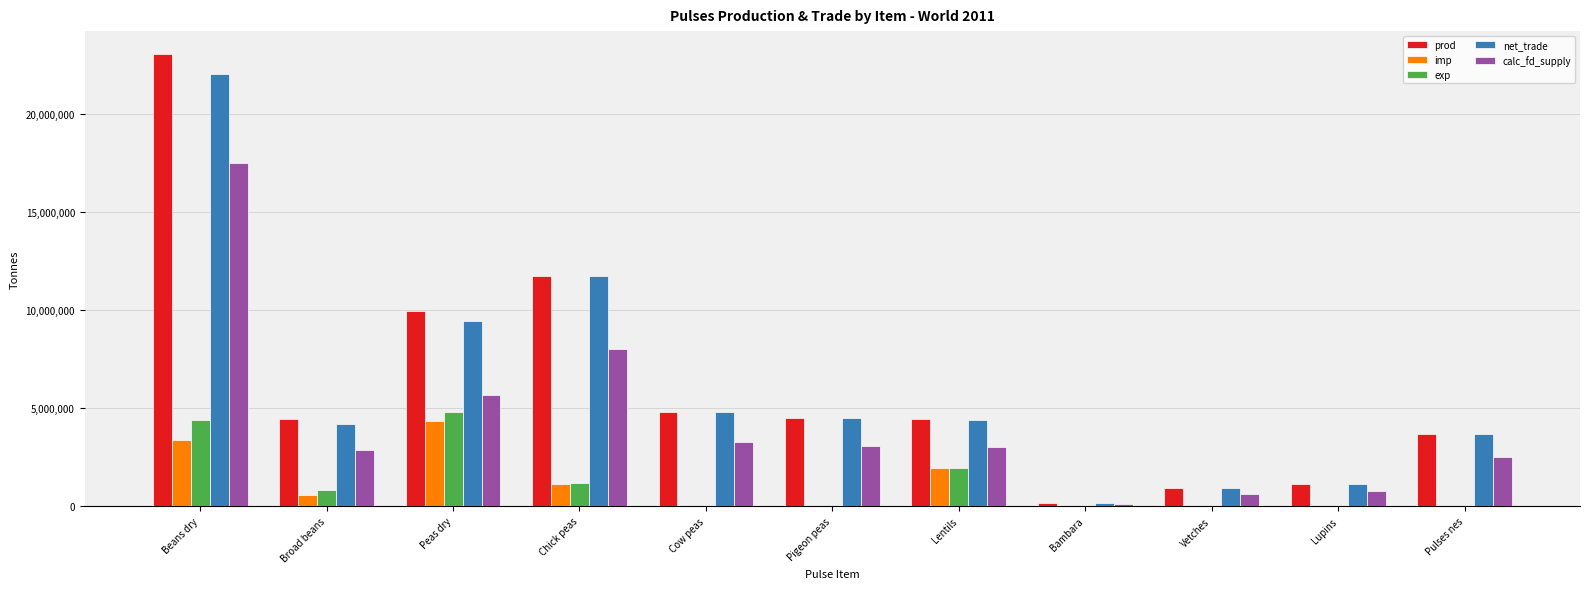

What is the maximum value for prod?

23050668